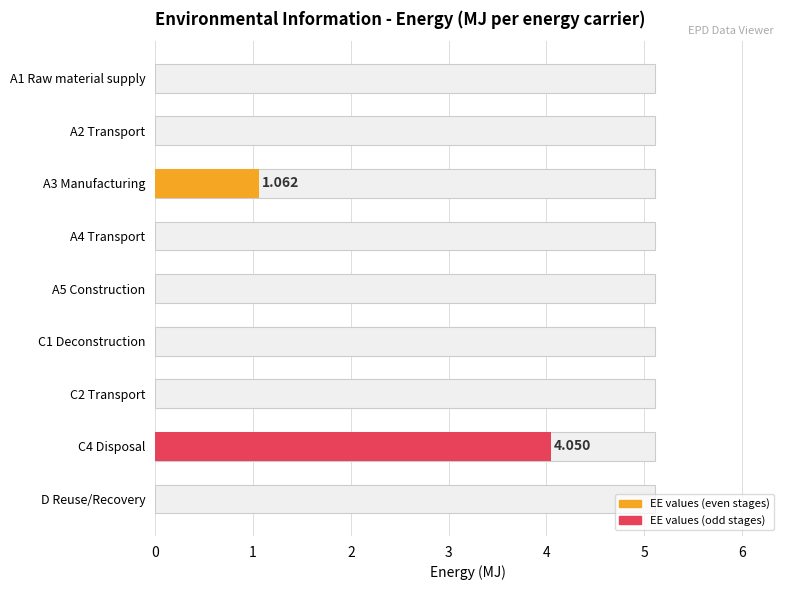

How many distinct data groups are displayed?

1